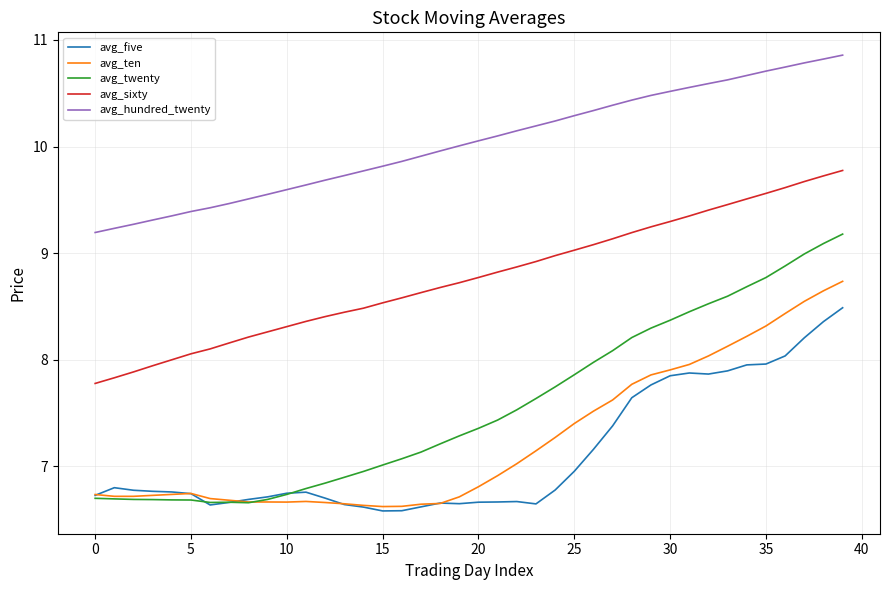

What is the lowest value of the avg_hundred_twenty series?

9.2